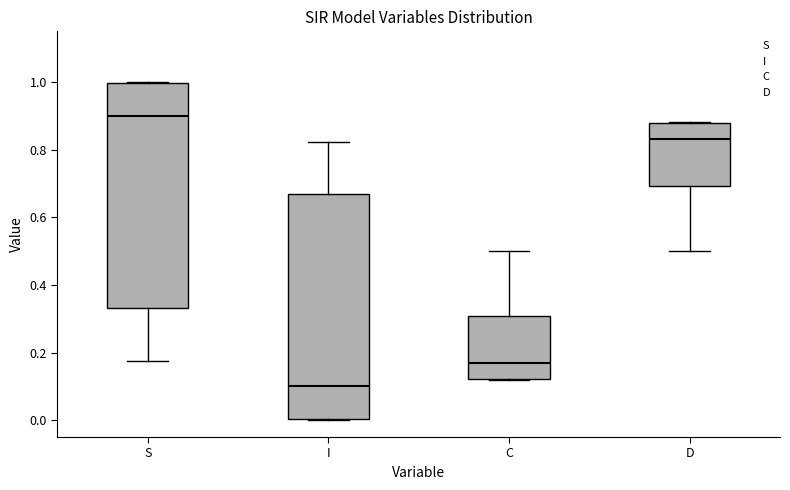

Reading left to right, transcribe this box plot: for each box, give where its median line is, the range the box spans, and where its two whiskers end, as read against the y-axis. The values are not printed on the chart, so give them approximately, as read against the axis.

S: median 0.90, box 0.34 to 1.00, whiskers 0.18 to 1.00
I: median 0.10, box 0.00 to 0.66, whiskers 0.00 to 0.82
C: median 0.16, box 0.12 to 0.30, whiskers 0.12 to 0.50
D: median 0.84, box 0.70 to 0.88, whiskers 0.50 to 0.88